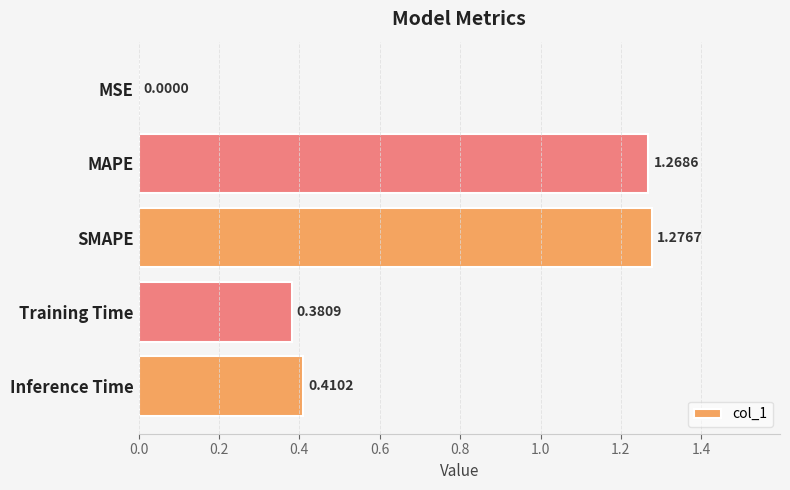

What is the sum of all values?

3.3